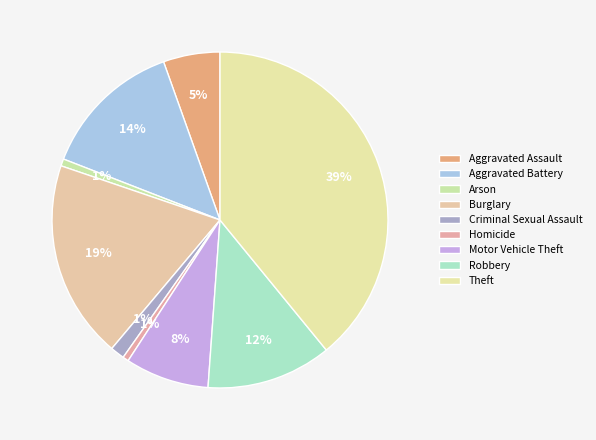

Approximately how many times larger is the value at Aggravated Battery compared to Burglary?

0.7